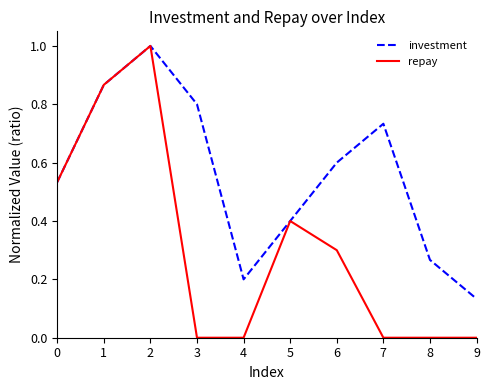

Which series has the largest range (max minus min)?

repay